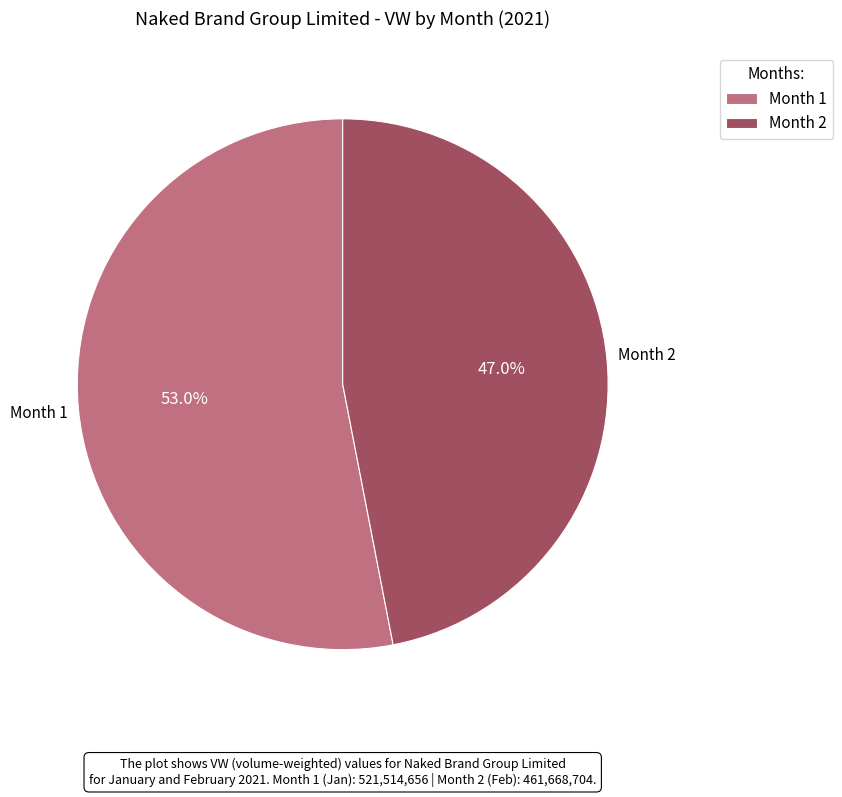

Which category has the biggest portion of the pie?

Month 1